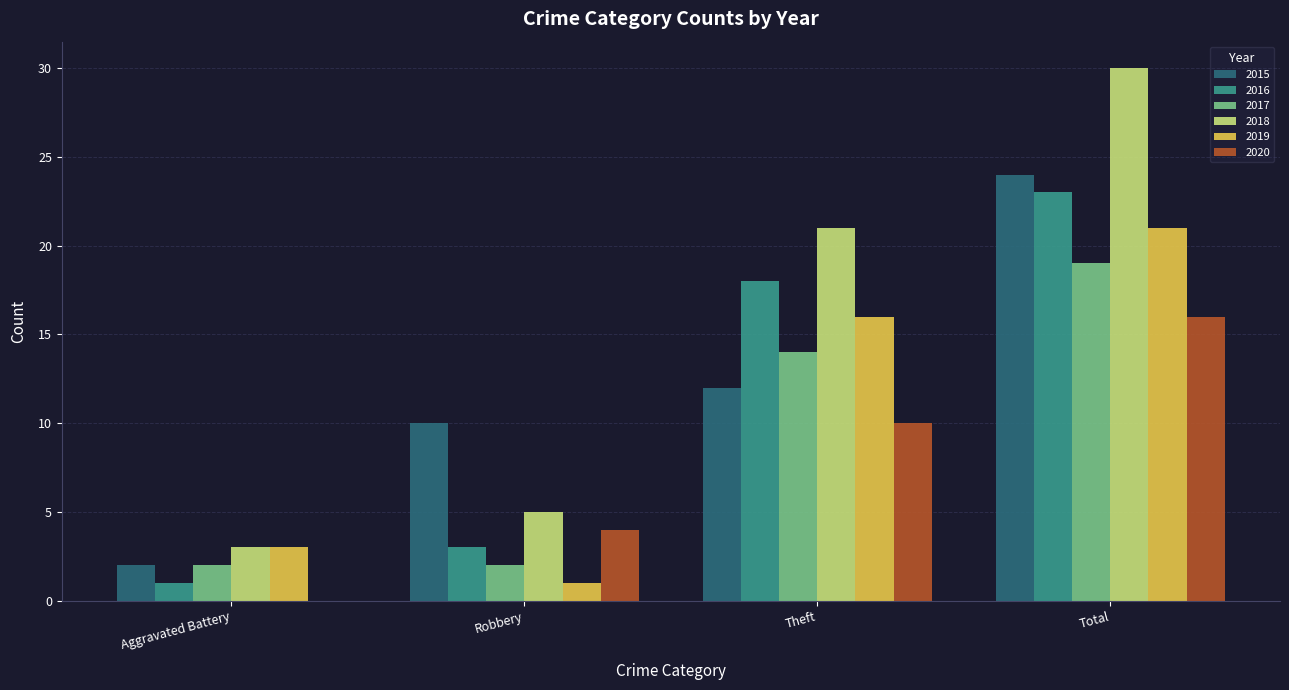

Is it true that 2018 equals 2 at Aggravated Battery?

False